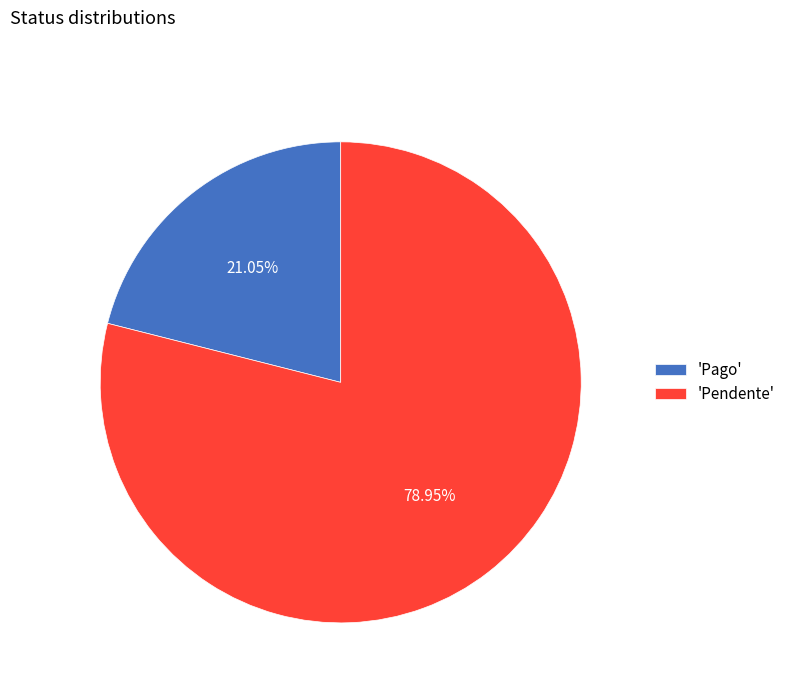

Which has a higher value, 'Pago' or 'Pendente'?

'Pendente'